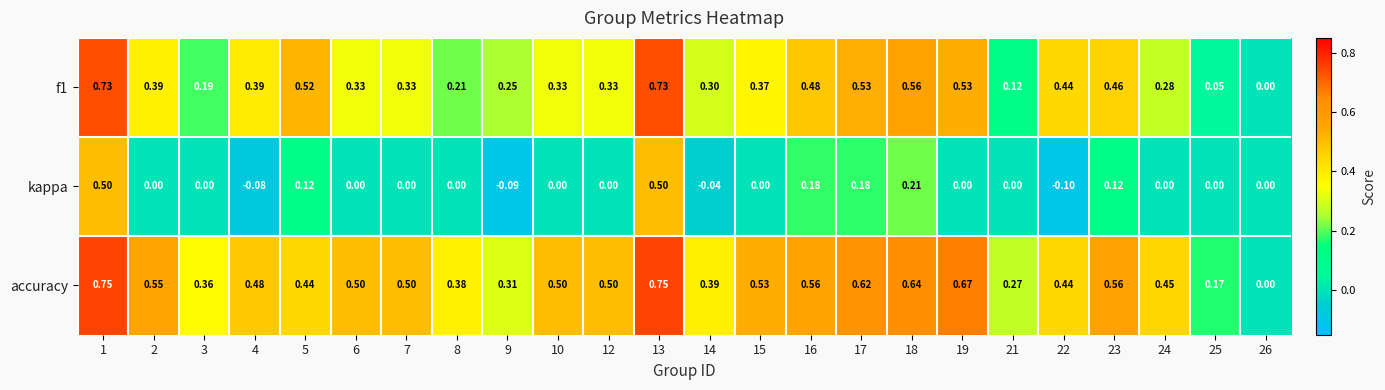

What is the spread (max minus min) of values at 22?

0.5